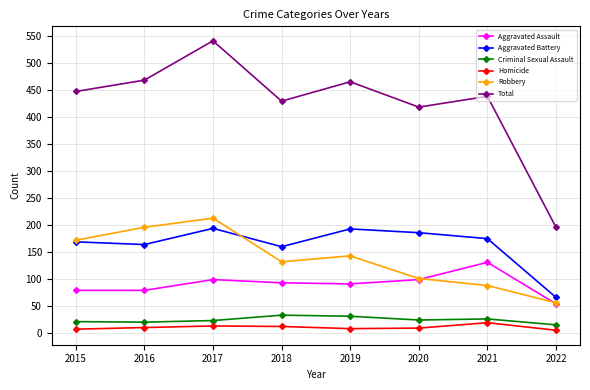

True or false: Robbery and Homicide cross at least once.

False